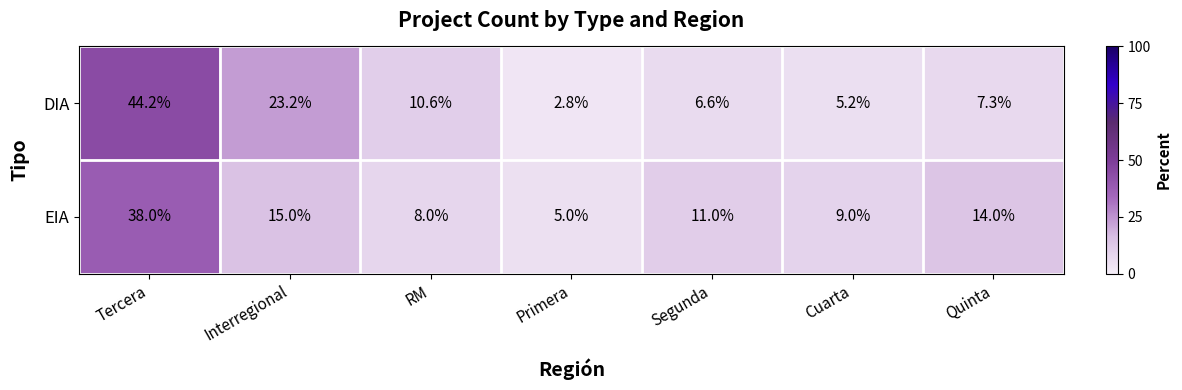

Which series has the largest range (max minus min)?

DIA